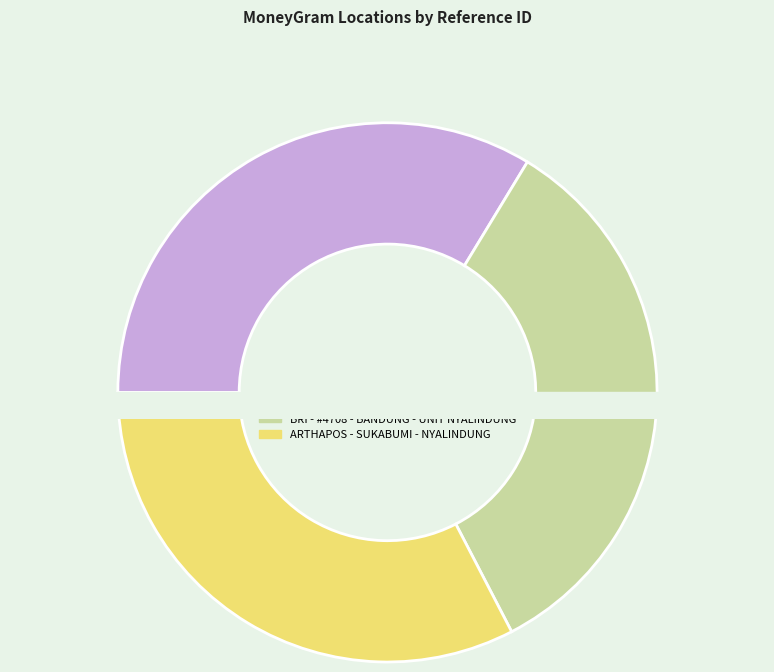

Which has a higher value, ARTHAPOS - SUKABUMI - NYALINDUNG or BRI - #9451 - BANDUNG - PELABUHAN RATU?

BRI - #9451 - BANDUNG - PELABUHAN RATU